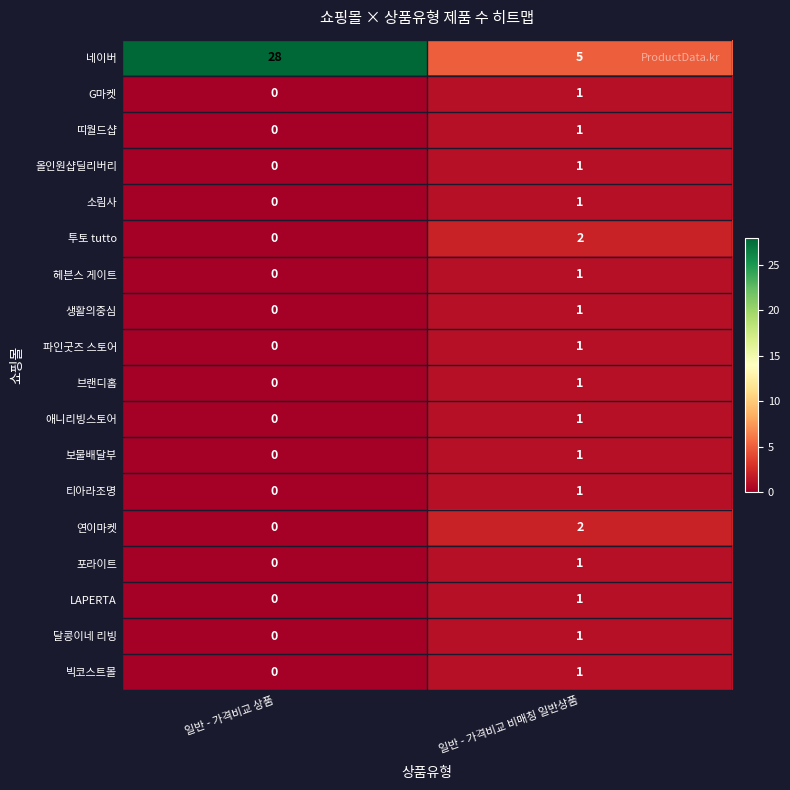

The value of 연이마켓 at 일반 - 가격비교 상품 is 0. True or false?

True